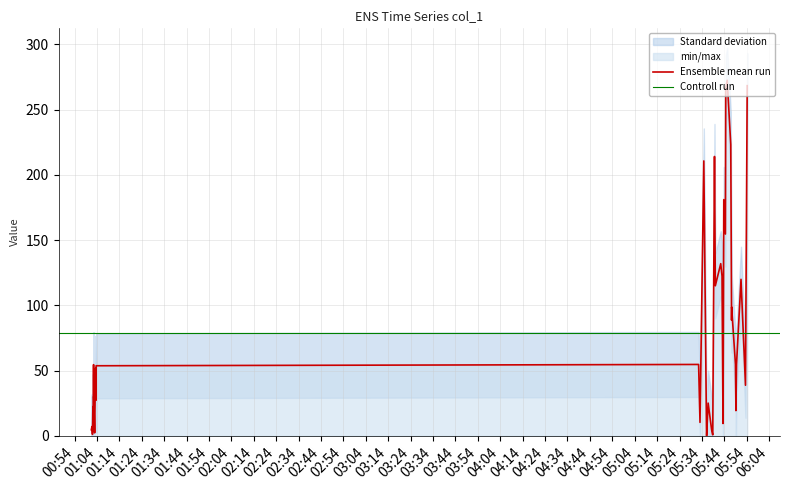

Does the chart have visible grid lines?

Yes